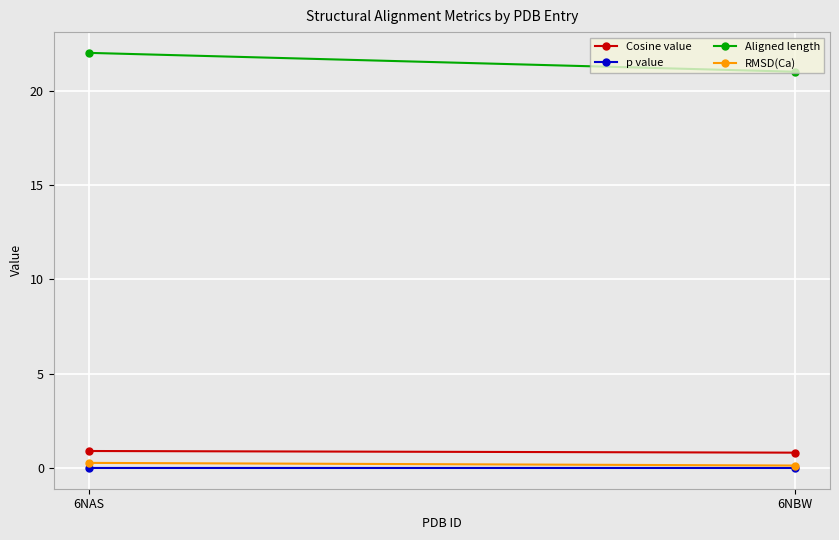

What is the difference between the maximum and minimum values in the Cosine value series?

0.1